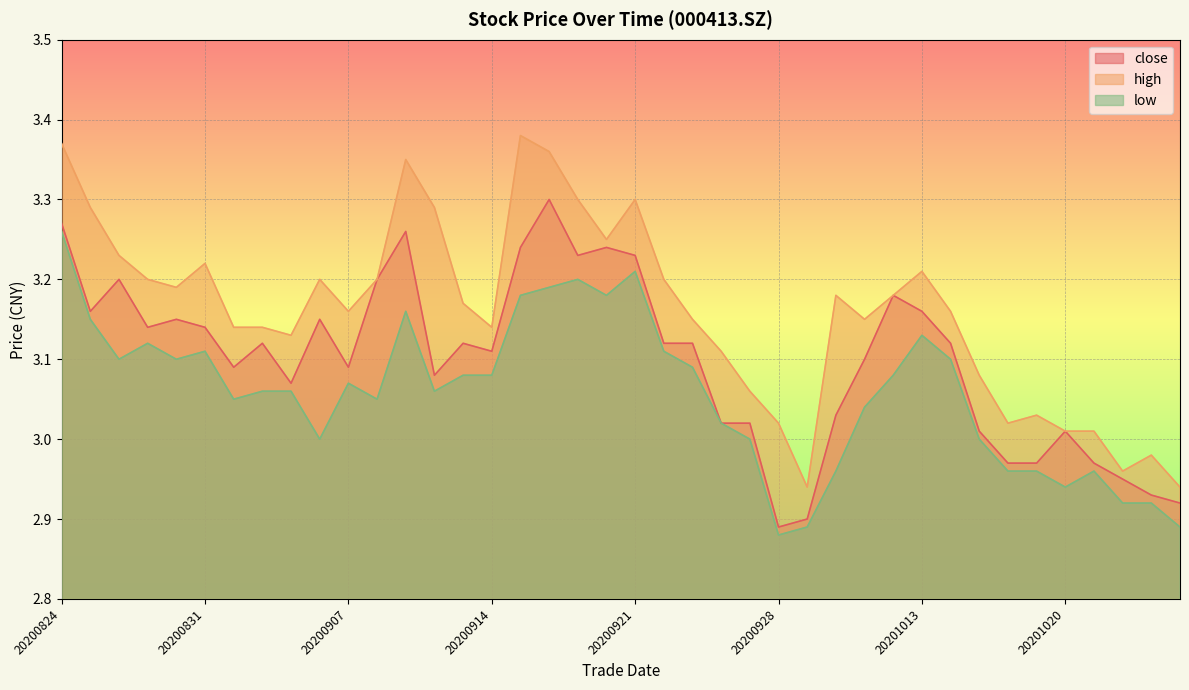

Which label corresponds to the smallest value in the chart?

20200928